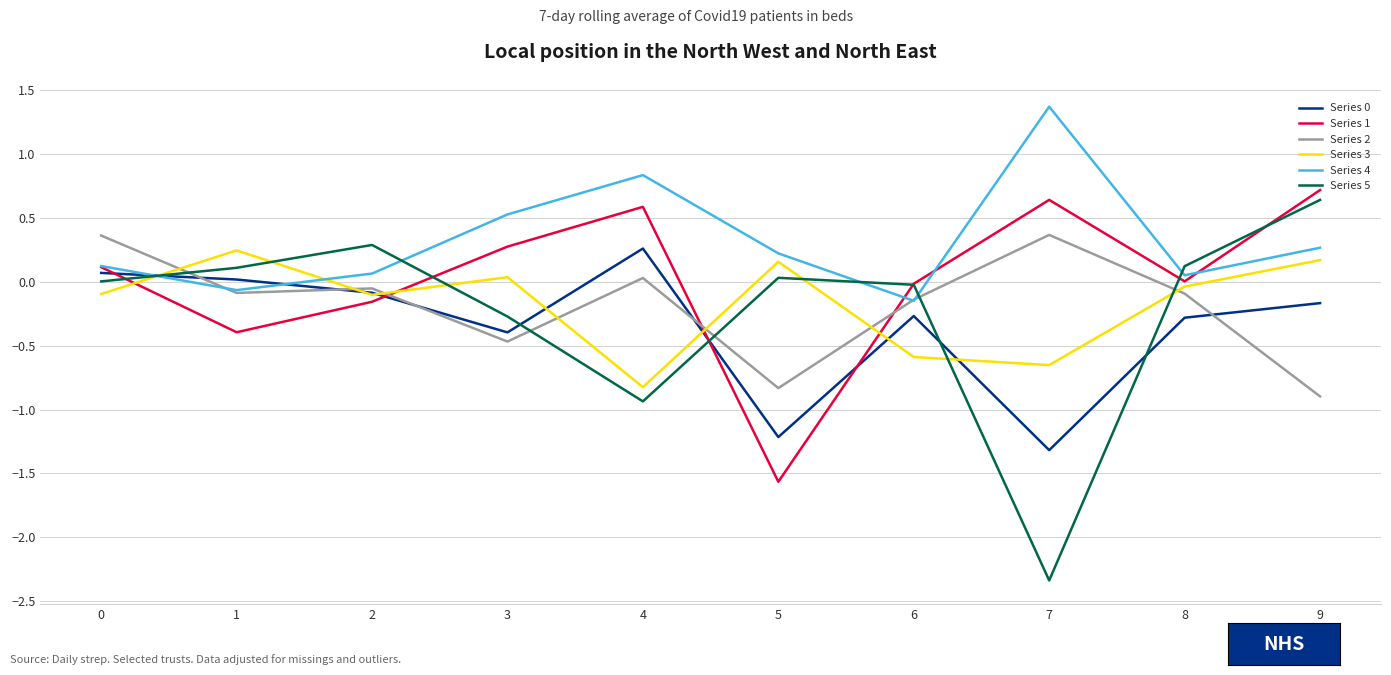

What is the greatest value displayed?

1.4